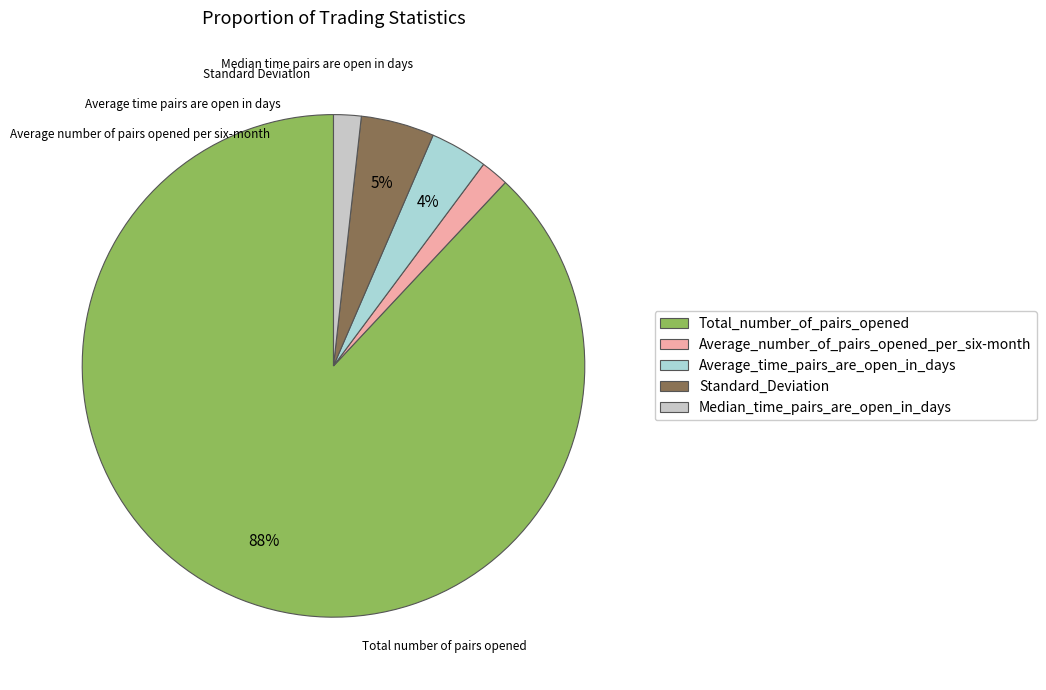

Which slice is the largest?

Total_number_of_pairs_opened